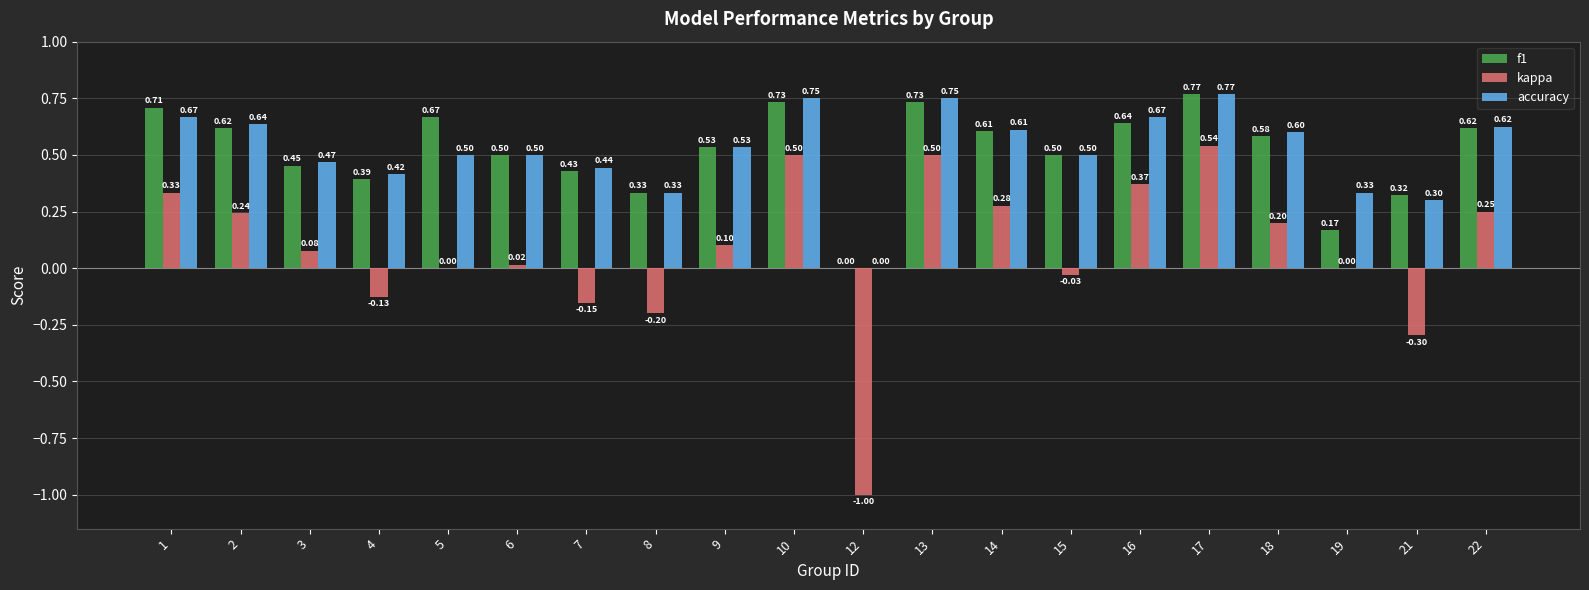

Between 5 and 22, which series saw the biggest shift?

kappa